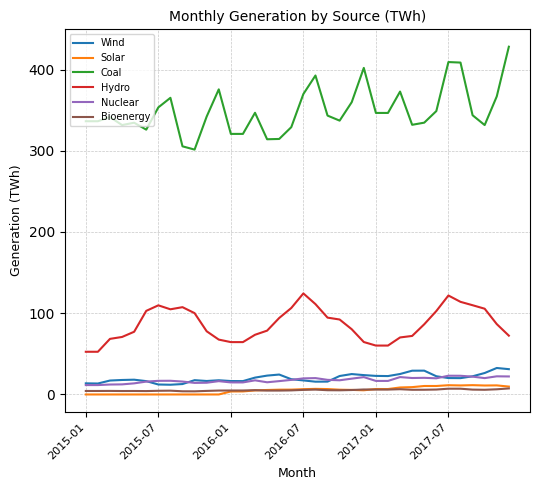

Which series has the largest range (max minus min)?

Coal